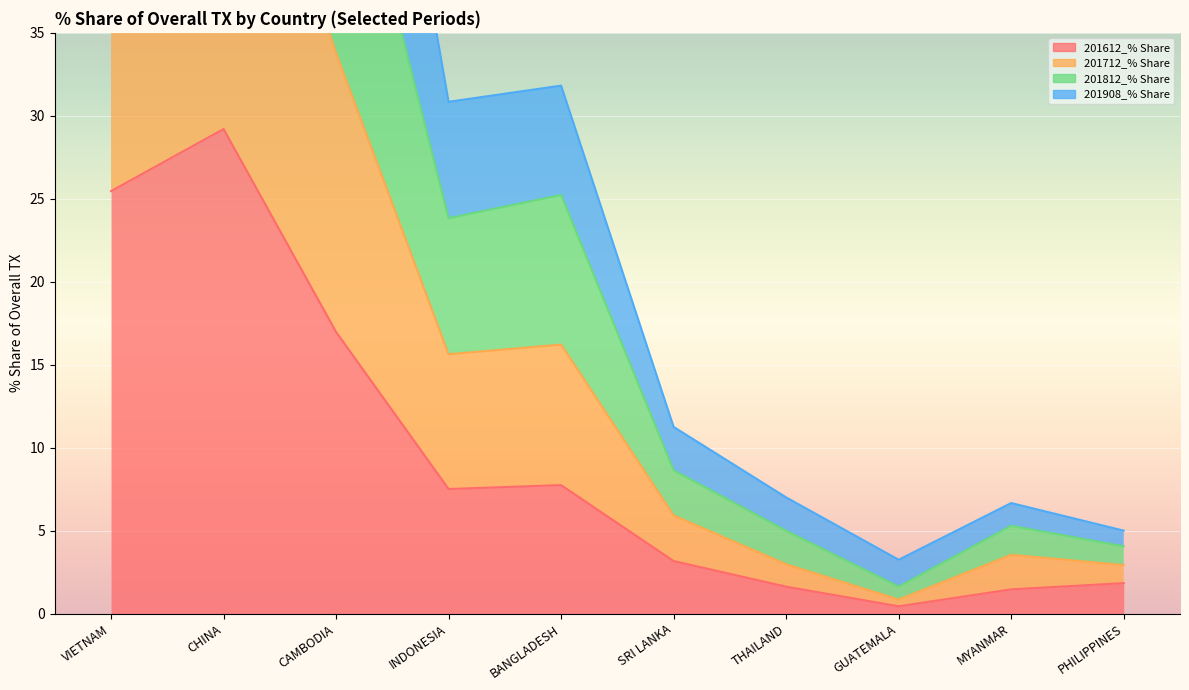

Is the value of 201612_% Share at THAILAND greater than the value of 201908_% Share at CHINA?

No